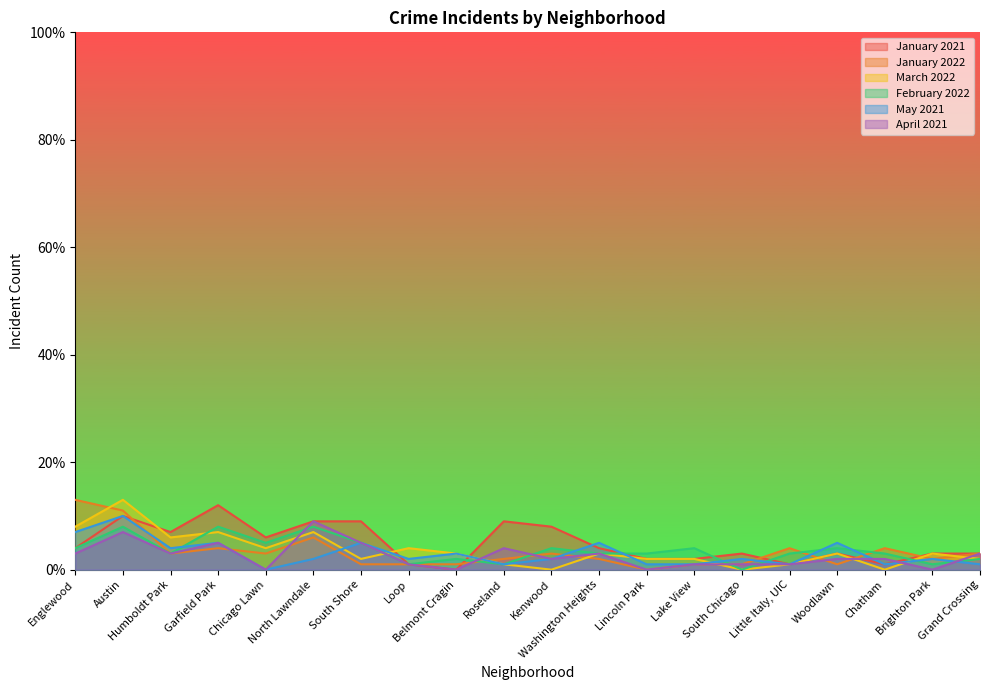

What is the difference between the April 2021 values at Loop and Humboldt Park?

2